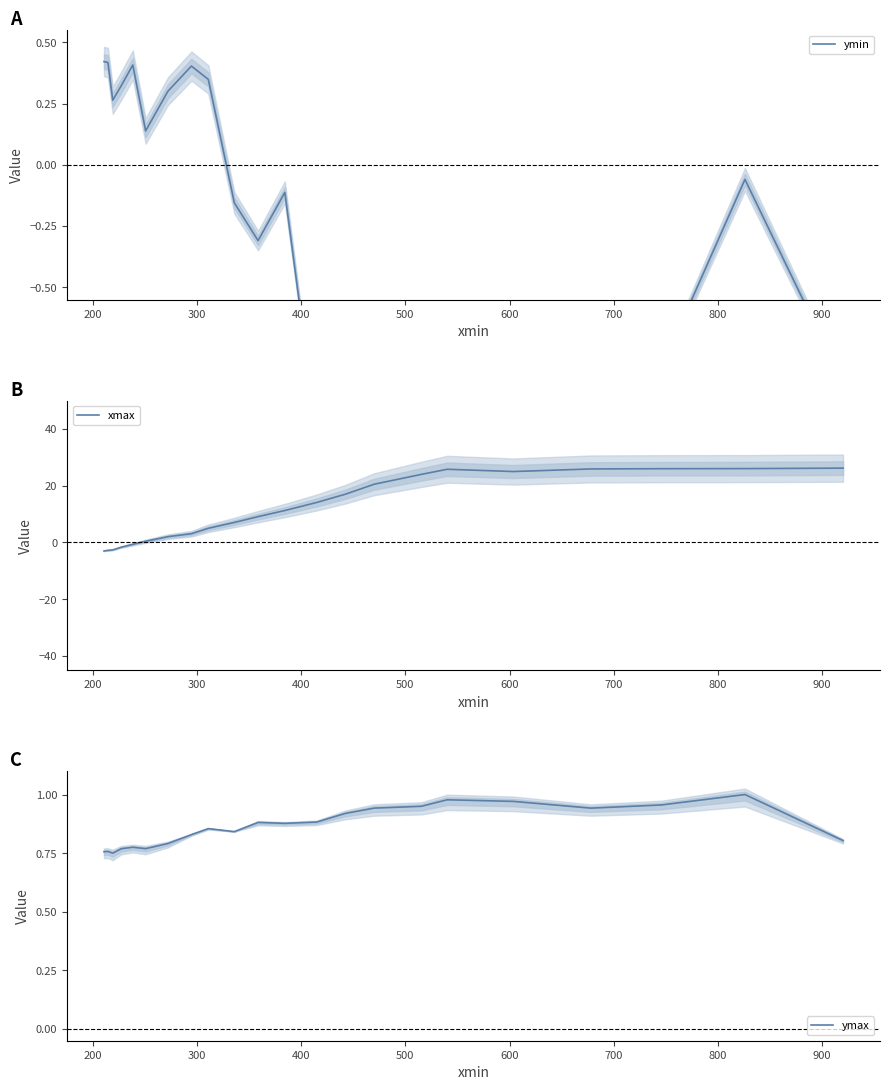

Which series has the largest range (max minus min)?

xmax